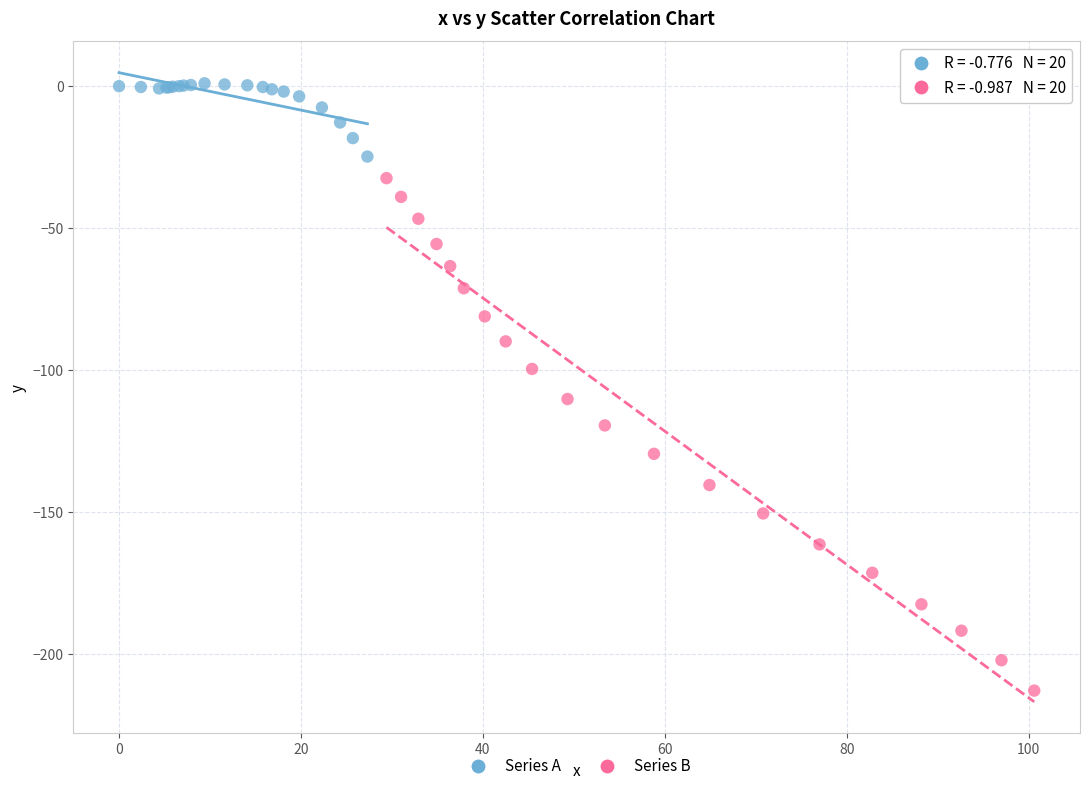

Which series contains the highest Y value?

Series A